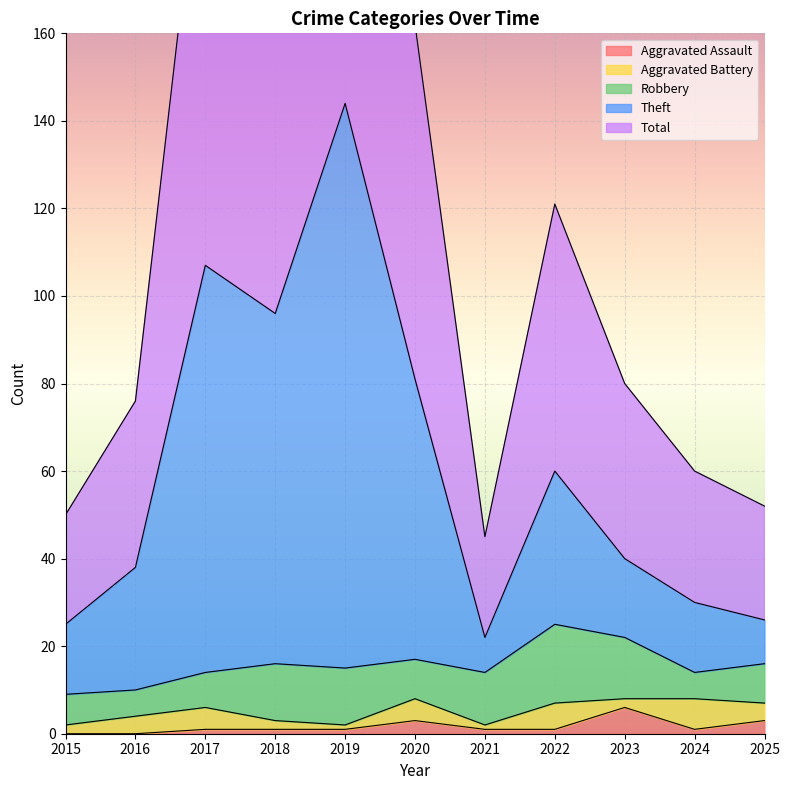

How many values in the Aggravated Assault series are below 1?

2